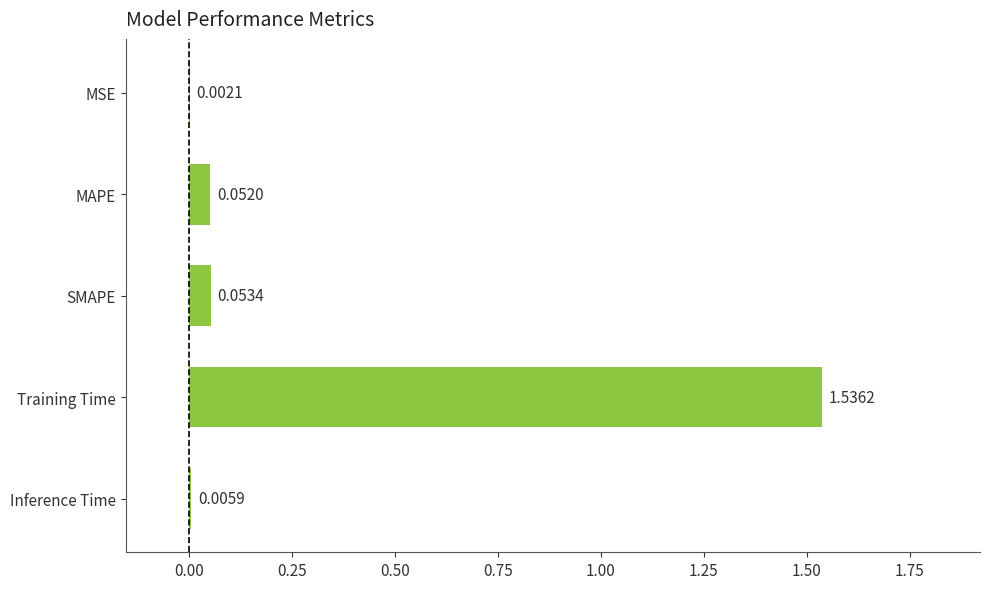

Which label corresponds to the largest value in the chart?

Training Time